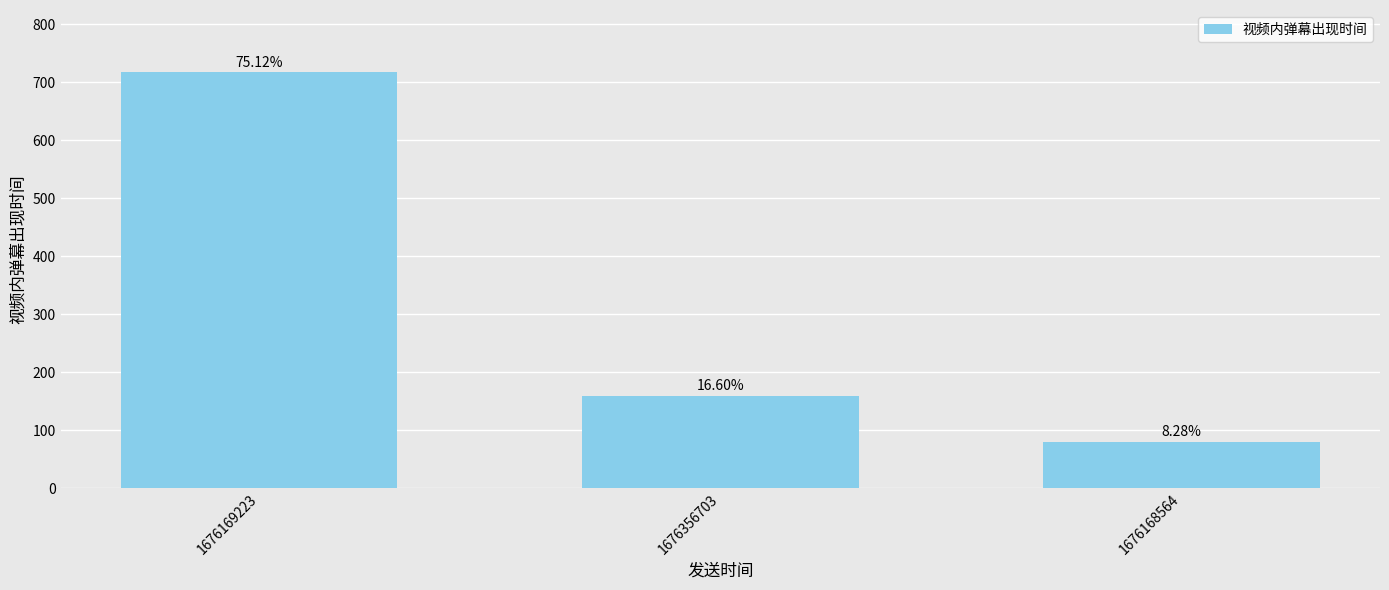

What is the change in value from 1676356703 to 1676168564?

-79.5